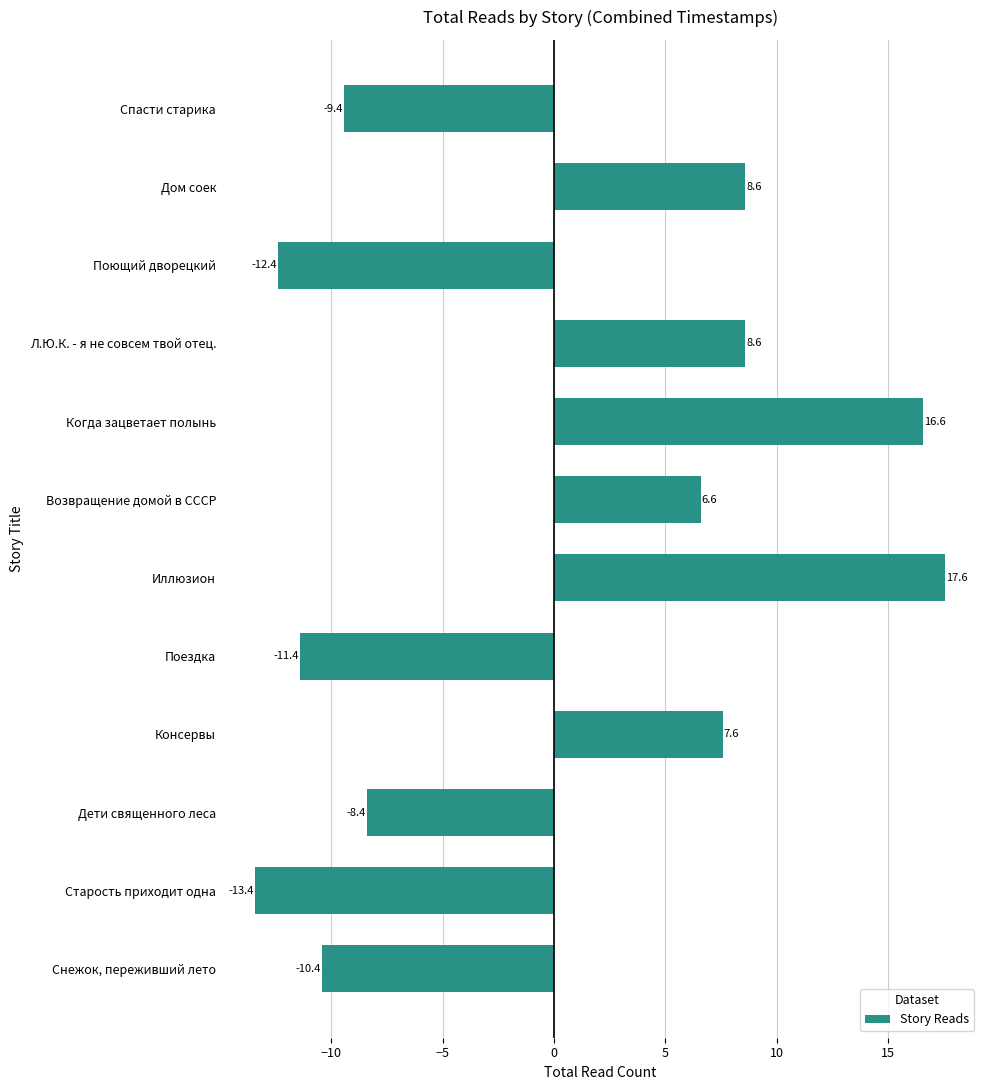

What is the difference between the maximum and minimum values?

31.0